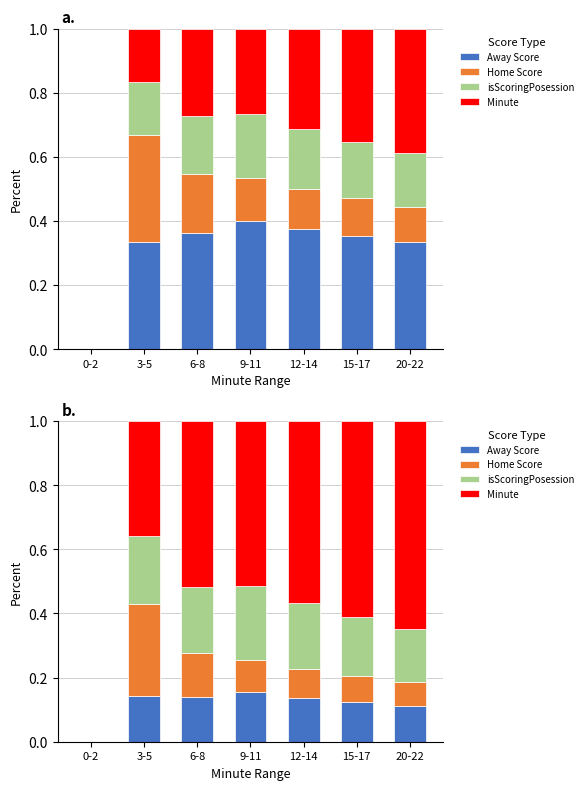

Reading left to right, what are all the values shown in this chart?

Away Score: 0-2=0.0	3-5=0.1	6-8=0.1	9-11=0.2	12-14=0.1	15-17=0.1	20-22=0.1
Home Score: 0-2=0.0	3-5=0.3	6-8=0.1	9-11=0.1	12-14=0.1	15-17=0.1	20-22=0.1
isScoringPosession: 0-2=0.0	3-5=0.2	6-8=0.2	9-11=0.2	12-14=0.2	15-17=0.2	20-22=0.2
Minute: 0-2=0.0	3-5=0.4	6-8=0.5	9-11=0.5	12-14=0.6	15-17=0.6	20-22=0.6